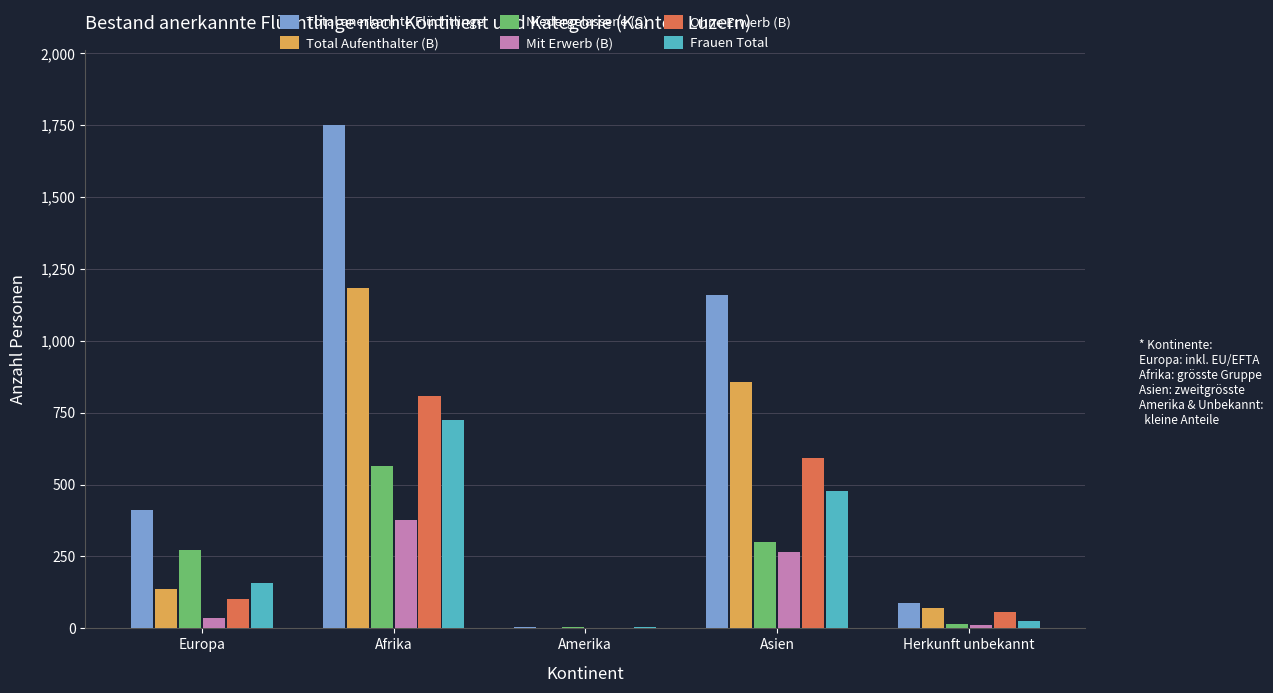

True or false: Ohne Erwerb (B) has a value of 58 at Herkunft unbekannt.

True